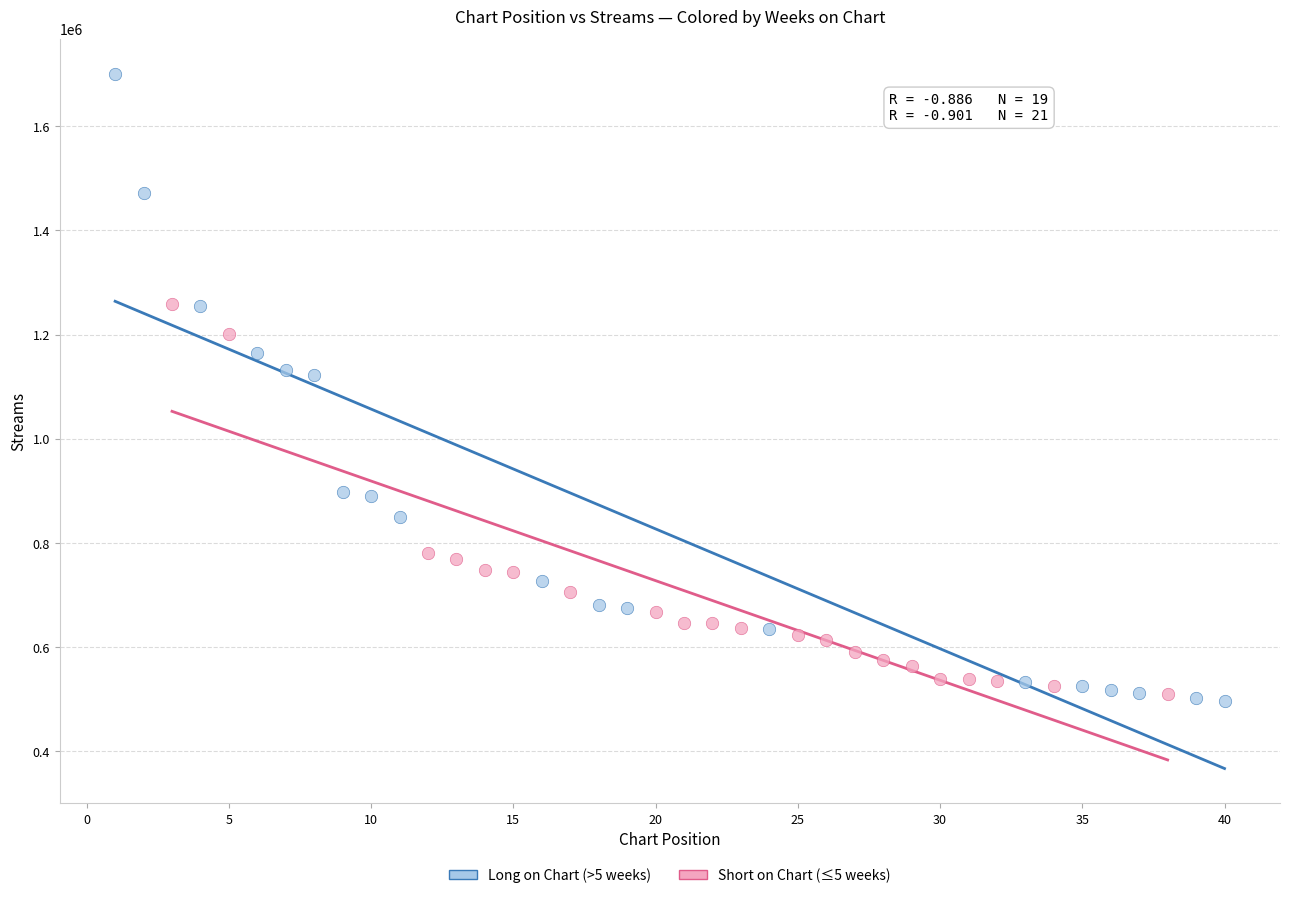

Which series contains the highest Y value?

Long on Chart (>5 weeks)